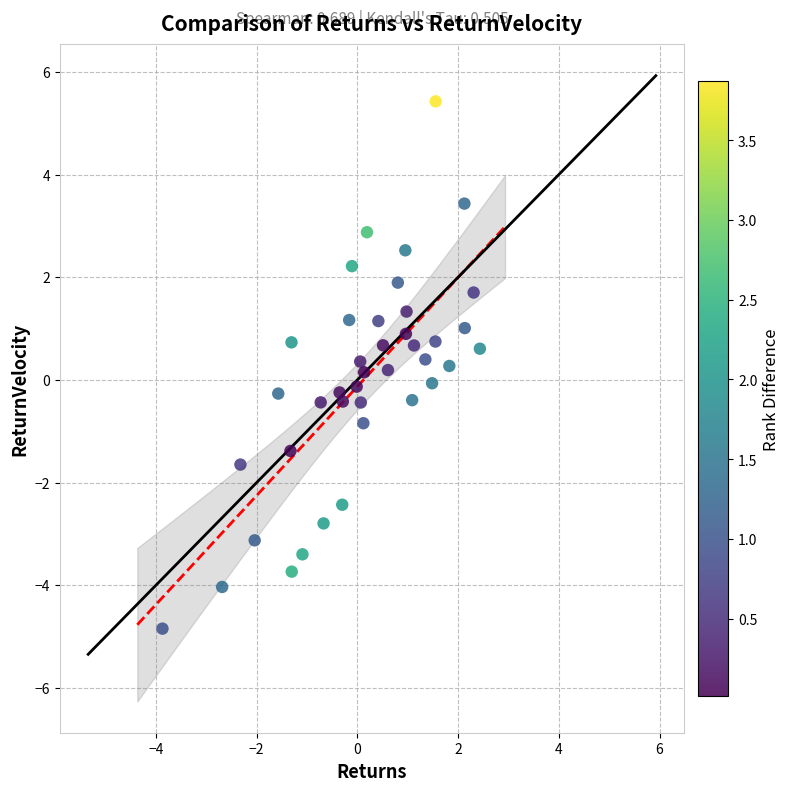

What is the range of X values (max minus min)?

6.3